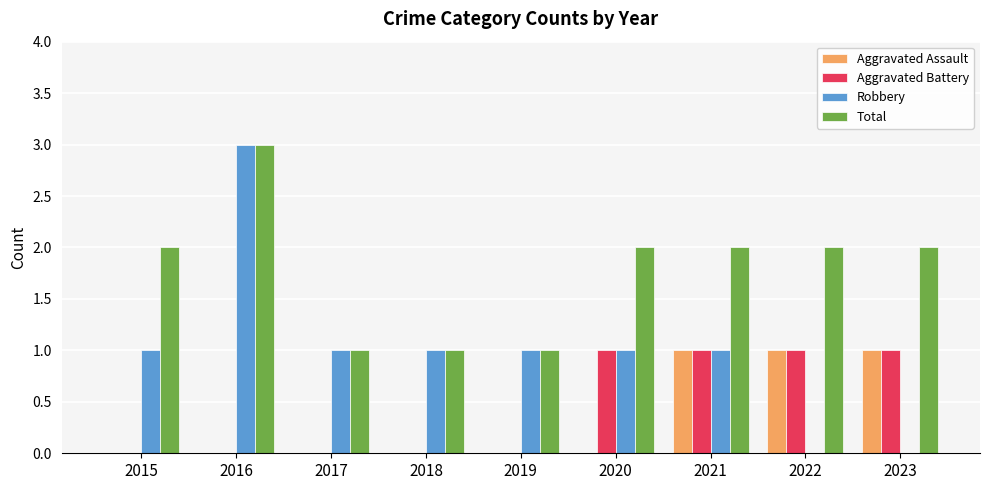

Between 2015 and 2016, which series saw the biggest shift?

Robbery